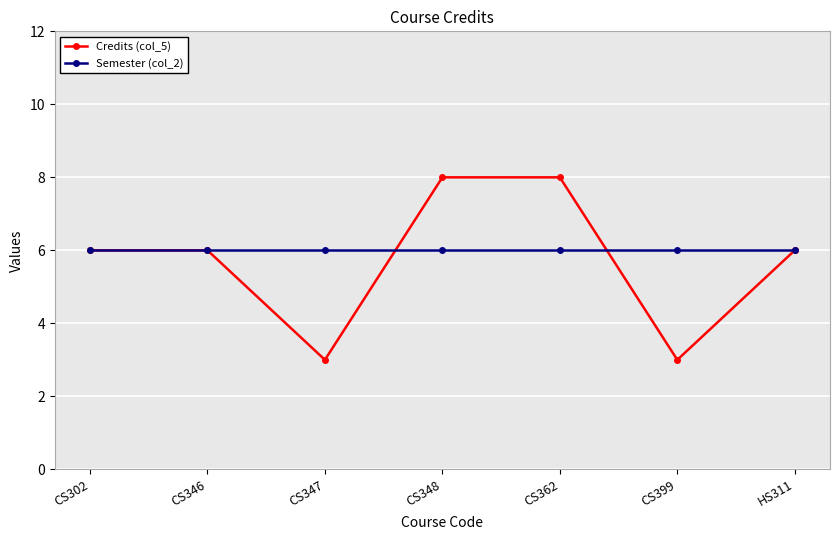

Rank the series at CS348 from highest to lowest value.

Credits (col_5), Semester (col_2)